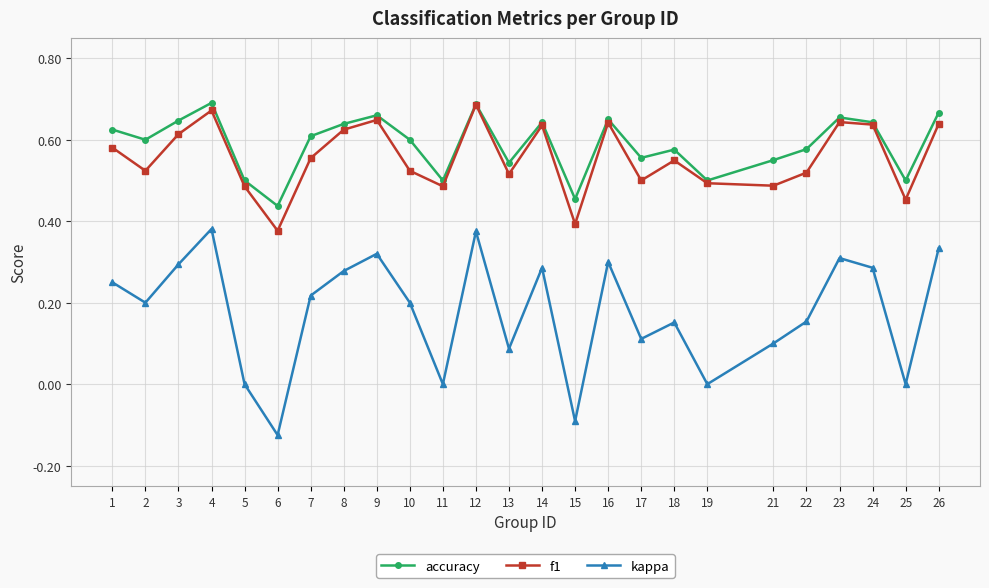

In f1, how many points are lower than both neighbors (excluding endpoints)?

8